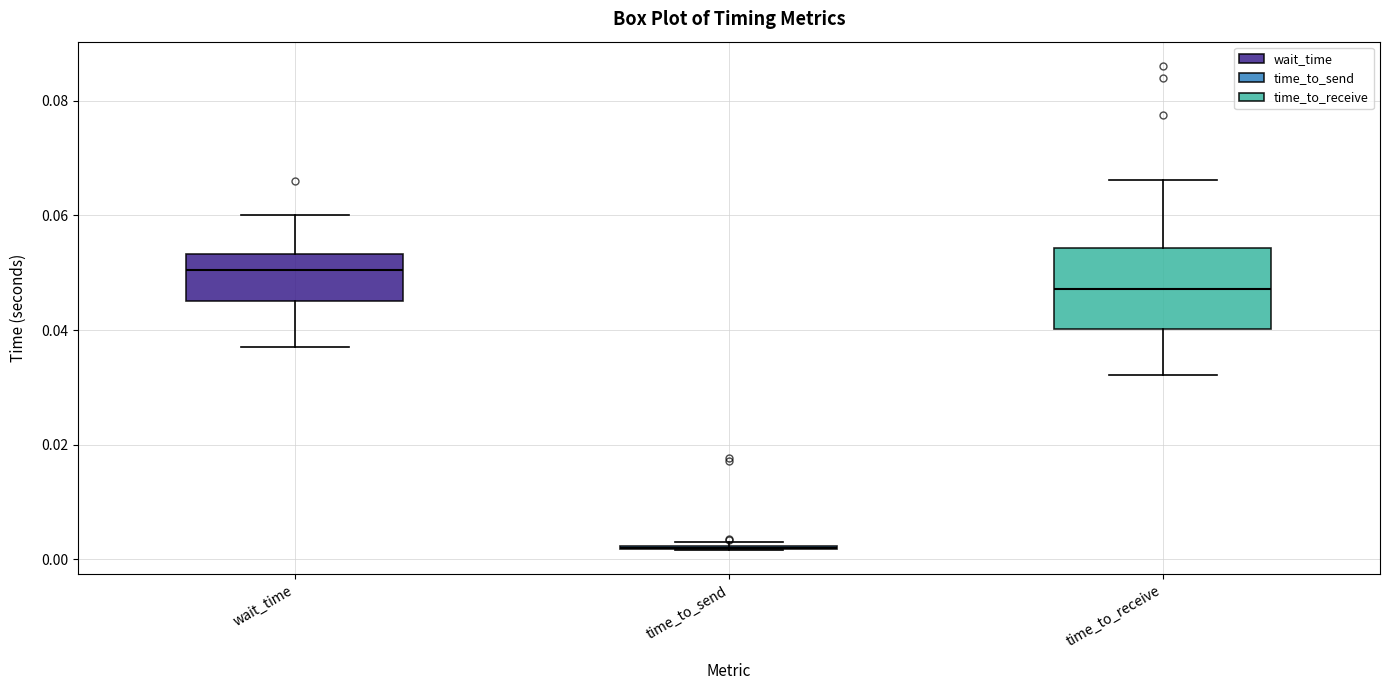

Comparing the boxes themselves (not the whiskers), which one is the tallest?

time_to_receive